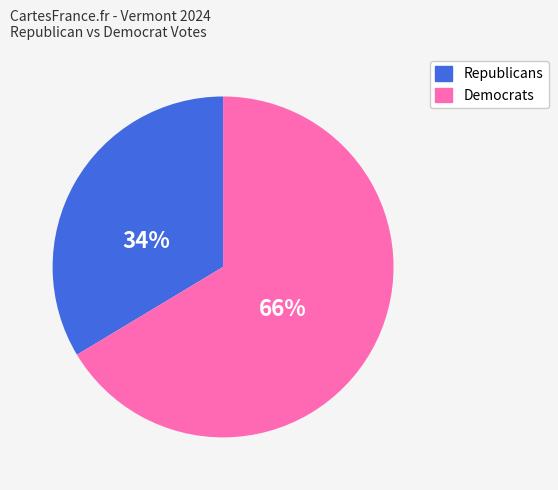

Combined, do Democrats and Republicans account for over 50%?

Yes